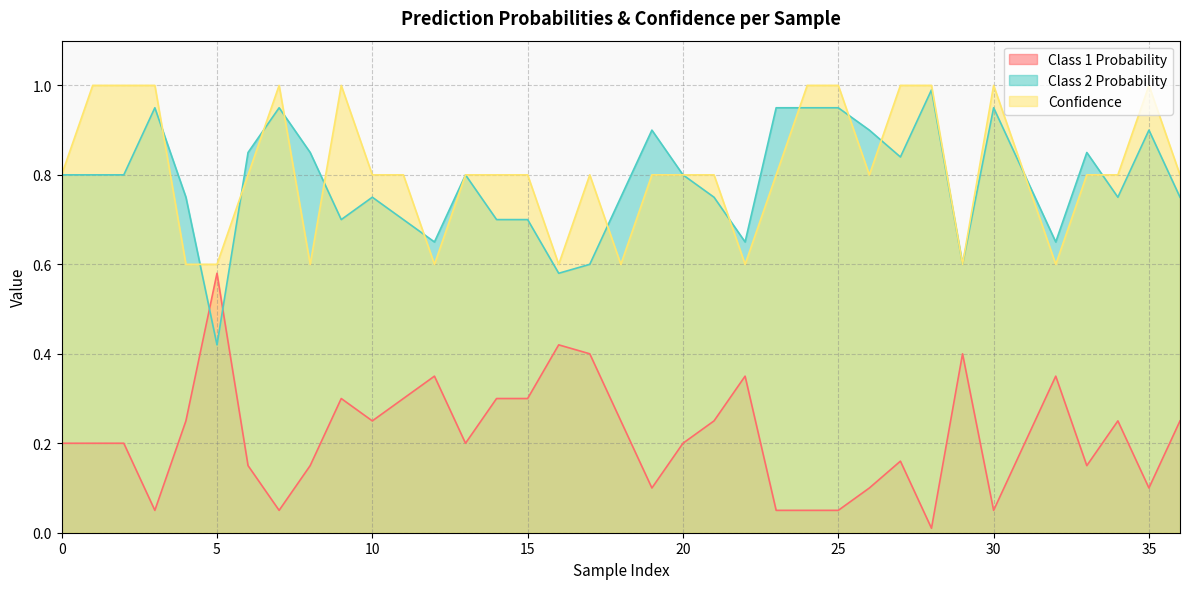

Reading right to left, extract all data points from this chart.

Class 1 Probability: 36=0.2	35=0.1	34=0.2	33=0.1	32=0.3	31=0.2	30=0.1	29=0.4	28=0.0	27=0.2	26=0.1	25=0.1	24=0.1	23=0.1	22=0.3	21=0.2	20=0.2	19=0.1	18=0.2	17=0.4	16=0.4	15=0.3	14=0.3	13=0.2	12=0.3	11=0.3	10=0.2	9=0.3	8=0.1	7=0.1	6=0.1	5=0.6	4=0.2	3=0.1	2=0.2	1=0.2	0=0.2
Class 2 Probability: 36=0.8	35=0.9	34=0.8	33=0.8	32=0.7	31=0.8	30=0.9	29=0.6	28=1.0	27=0.8	26=0.9	25=0.9	24=0.9	23=0.9	22=0.7	21=0.8	20=0.8	19=0.9	18=0.8	17=0.6	16=0.6	15=0.7	14=0.7	13=0.8	12=0.7	11=0.7	10=0.8	9=0.7	8=0.8	7=0.9	6=0.8	5=0.4	4=0.8	3=0.9	2=0.8	1=0.8	0=0.8
Confidence: 36=0.8	35=1.0	34=0.8	33=0.8	32=0.6	31=0.8	30=1.0	29=0.6	28=1.0	27=1.0	26=0.8	25=1.0	24=1.0	23=0.8	22=0.6	21=0.8	20=0.8	19=0.8	18=0.6	17=0.8	16=0.6	15=0.8	14=0.8	13=0.8	12=0.6	11=0.8	10=0.8	9=1.0	8=0.6	7=1.0	6=0.8	5=0.6	4=0.6	3=1.0	2=1.0	1=1.0	0=0.8